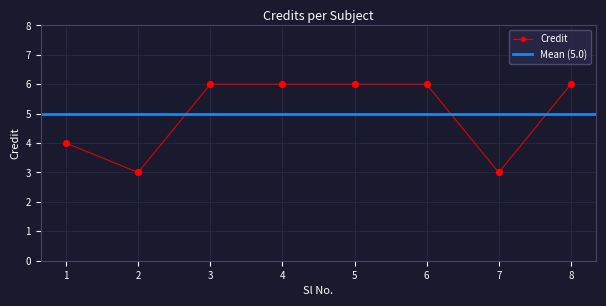

Approximately how many times larger is the value at 6 compared to 2?

2.0